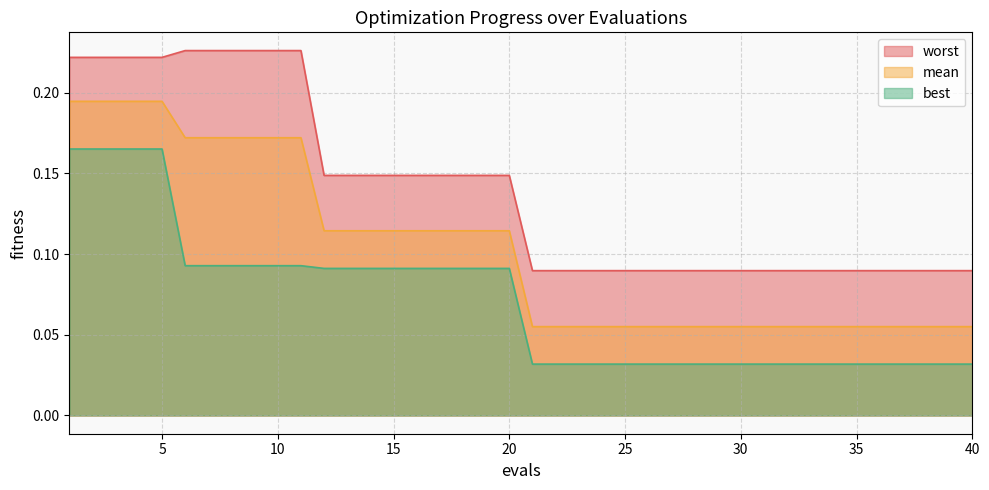

How many lines are shown in the chart?

3